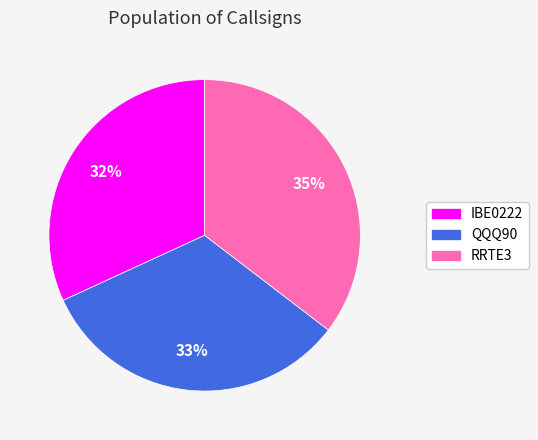

Rank the categories by value from highest to lowest.

RRTE3, QQQ90, IBE0222